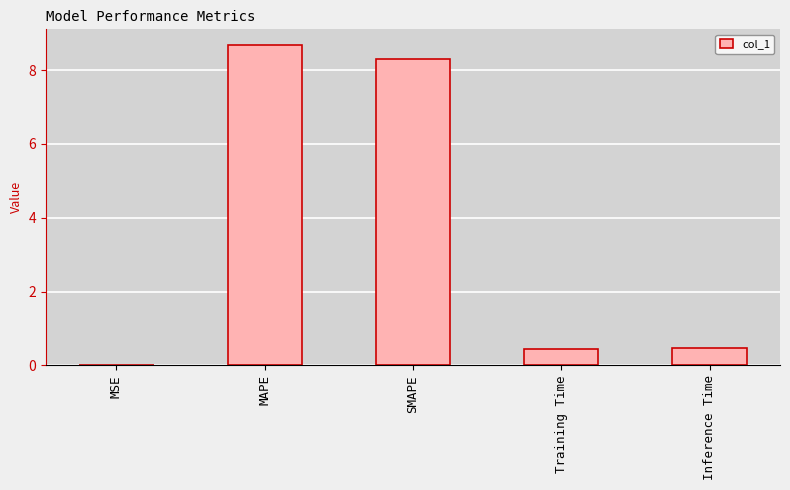

What is the maximum value shown in the chart?

8.7